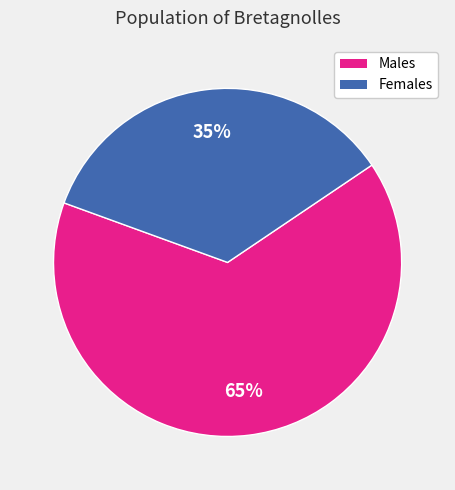

To the nearest percent, what is the difference between the largest and smallest slice percentages?

30%